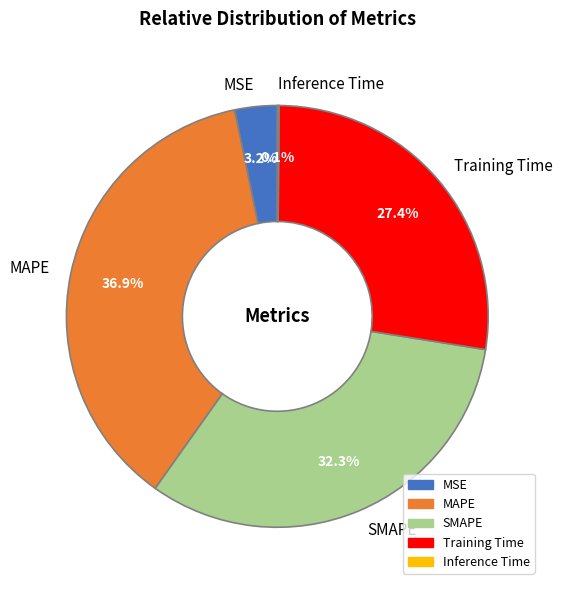

What is the largest slice in the pie chart?

MAPE